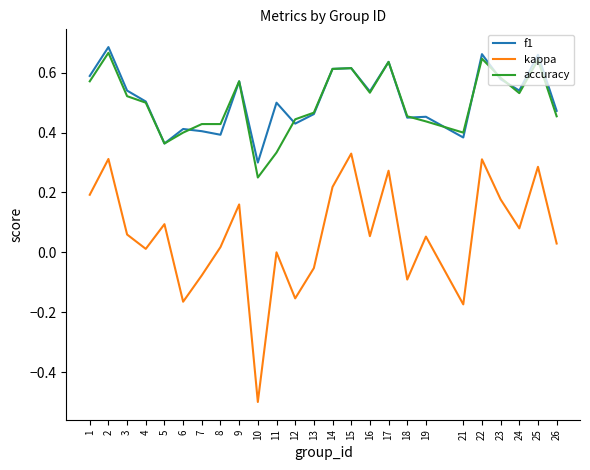

Which series has the largest range (max minus min)?

kappa